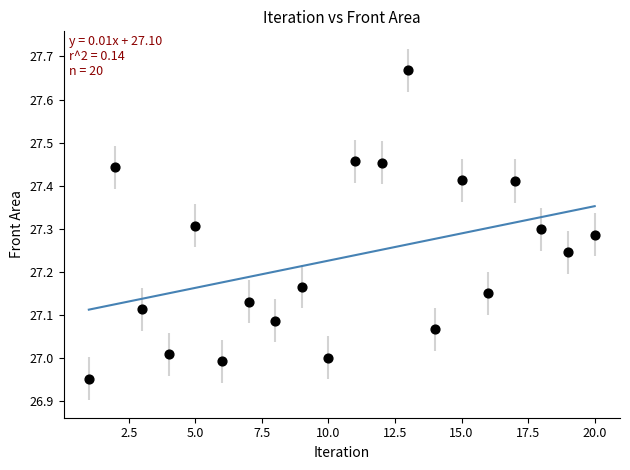

What is the range of Y values (max minus min)?

0.7